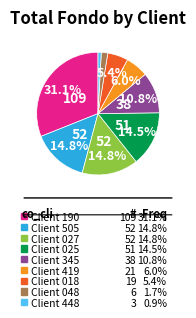

Count the number of slices in the pie.

9